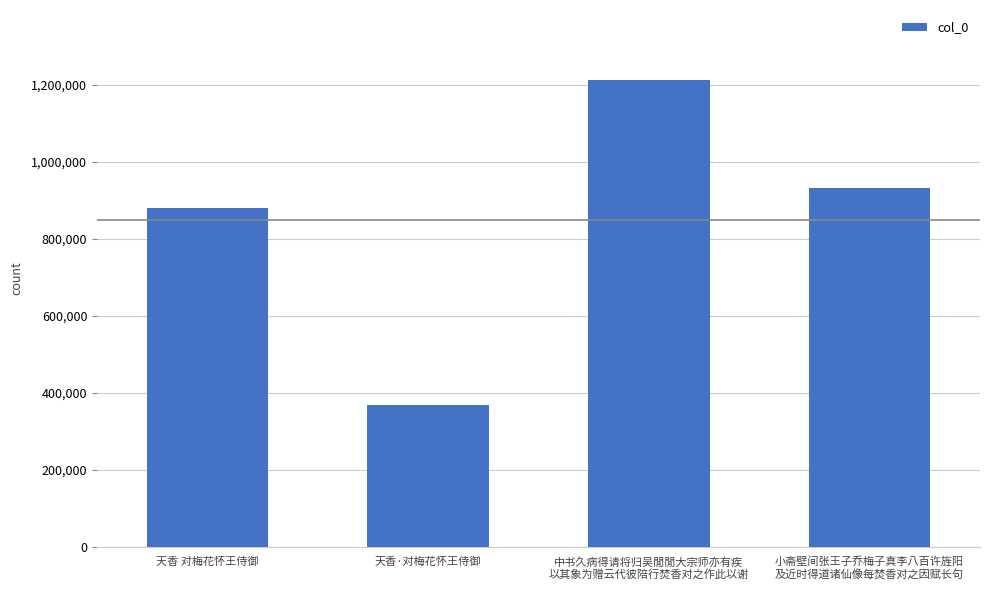

How many bars are there in total?

4